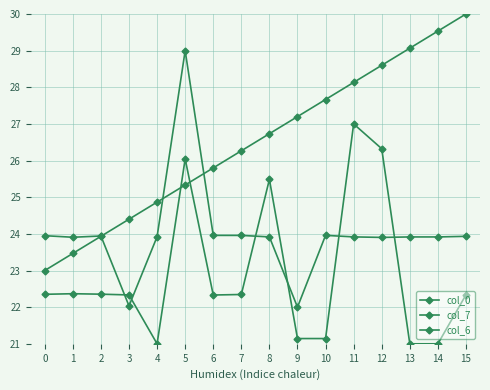

At 12, list the series in order from smallest to largest.

col_7, col_6, col_0